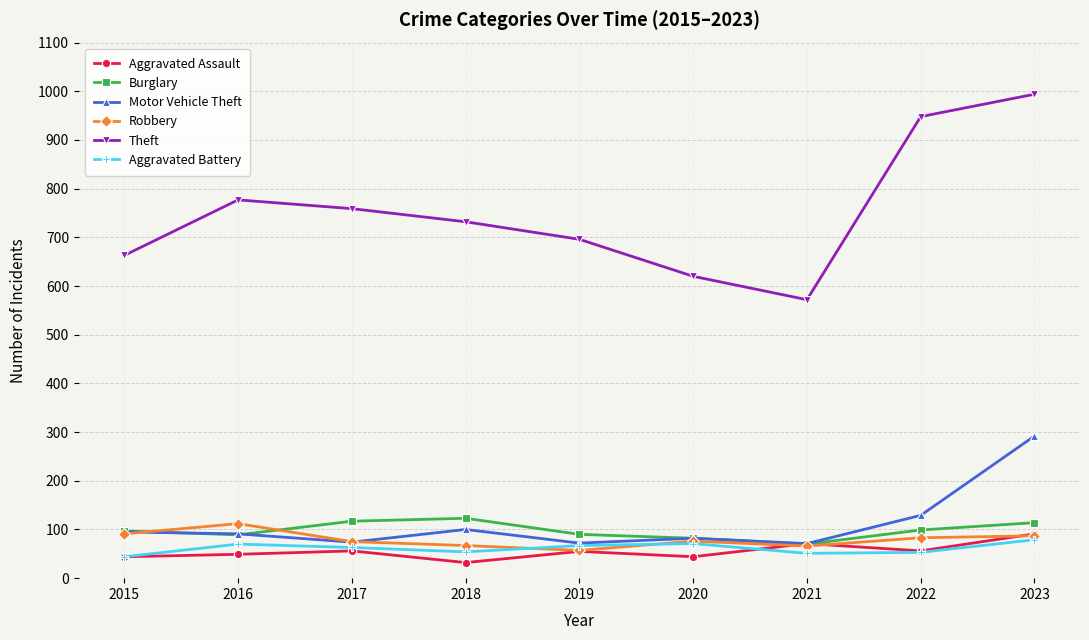

At how many categories does at least one series exceed 580?

8